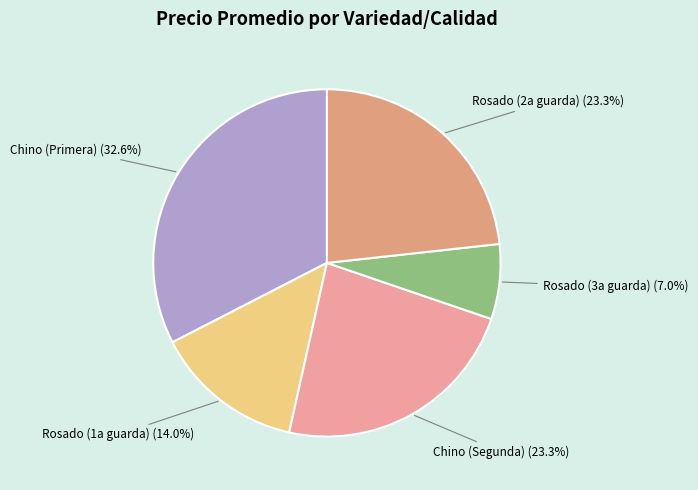

How many slices are in this pie chart?

5